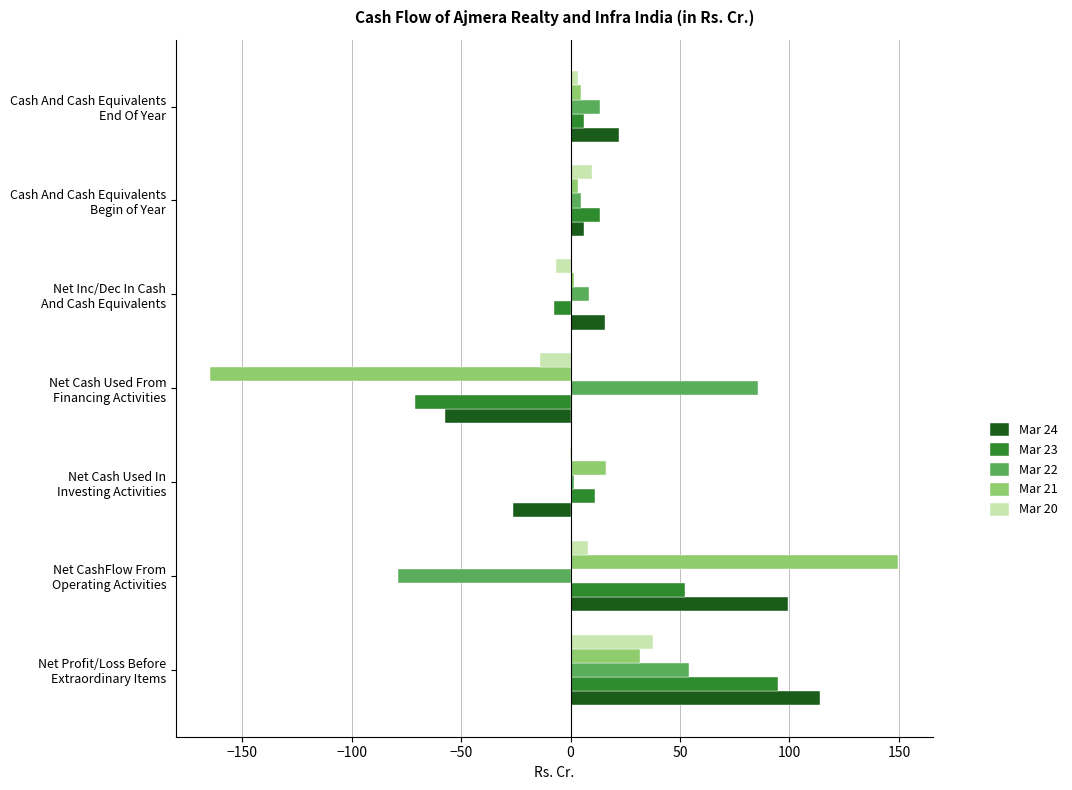

What is the sum of all Mar 24 values?

173.7